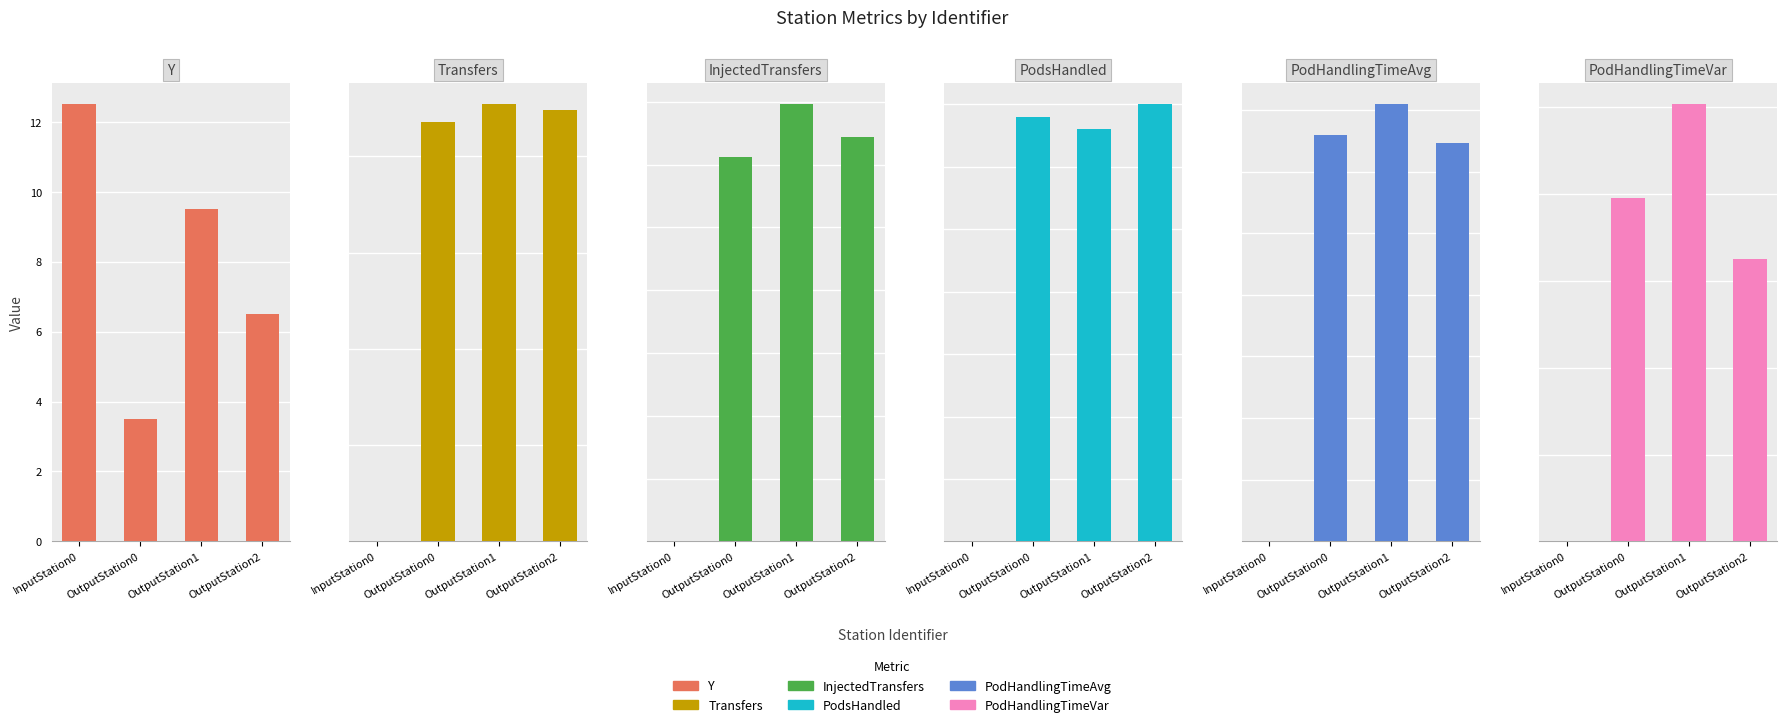

Which series has the widest spread of values?

PodHandlingTimeVar